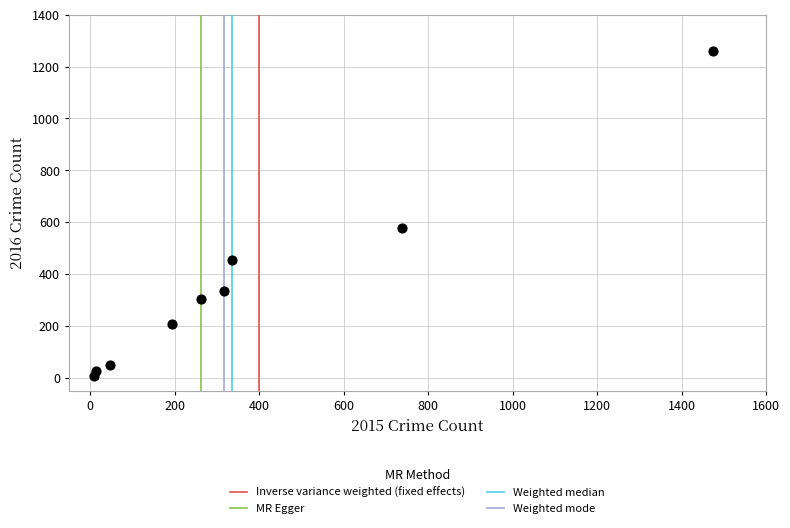

What Y value in the scatter plot is closest to 633?

576